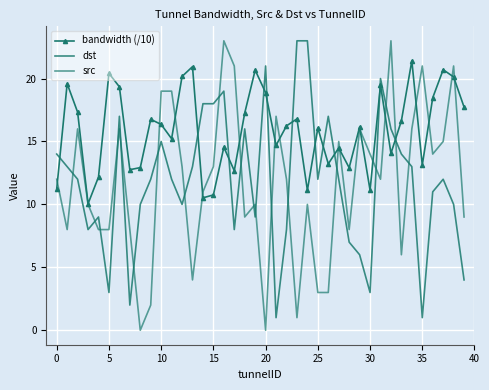

At how many categories does at least one series exceed 22?

4